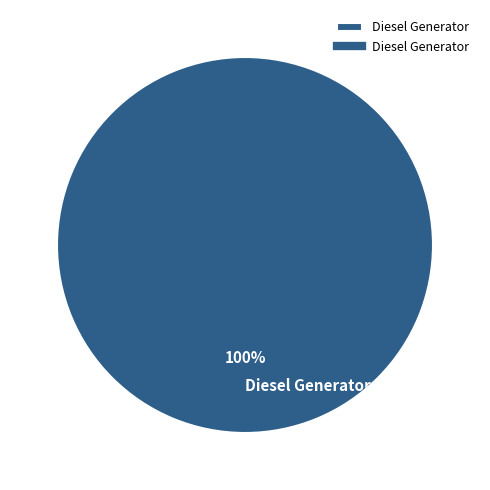

How many segments does this pie chart have?

1